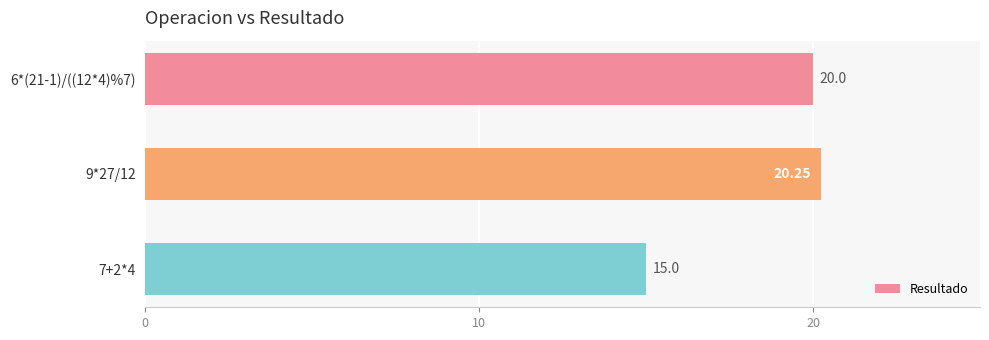

What is the average value?

18.4